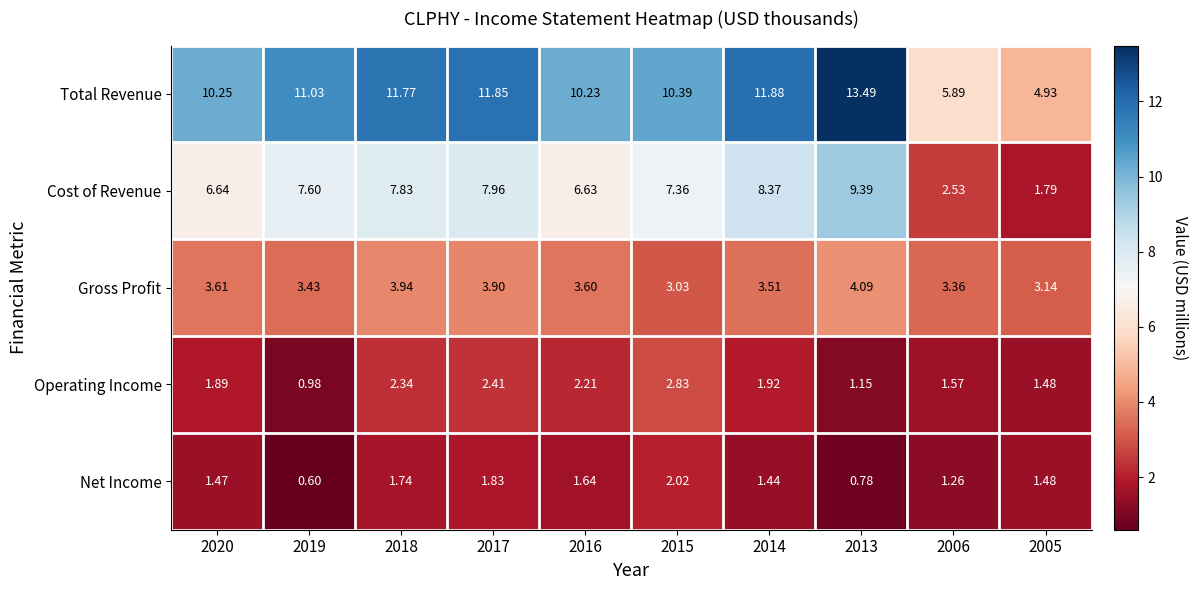

Rank the series by their maximum value, from lowest to highest.

Net Income, Operating Income, Gross Profit, Cost of Revenue, Total Revenue